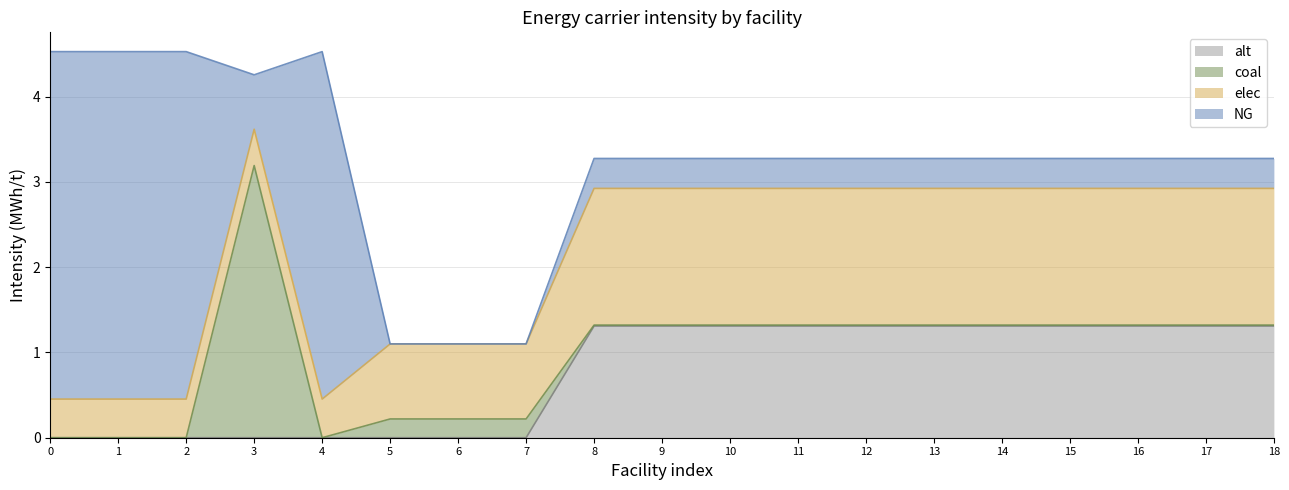

What is the maximum value for alt?

1.3